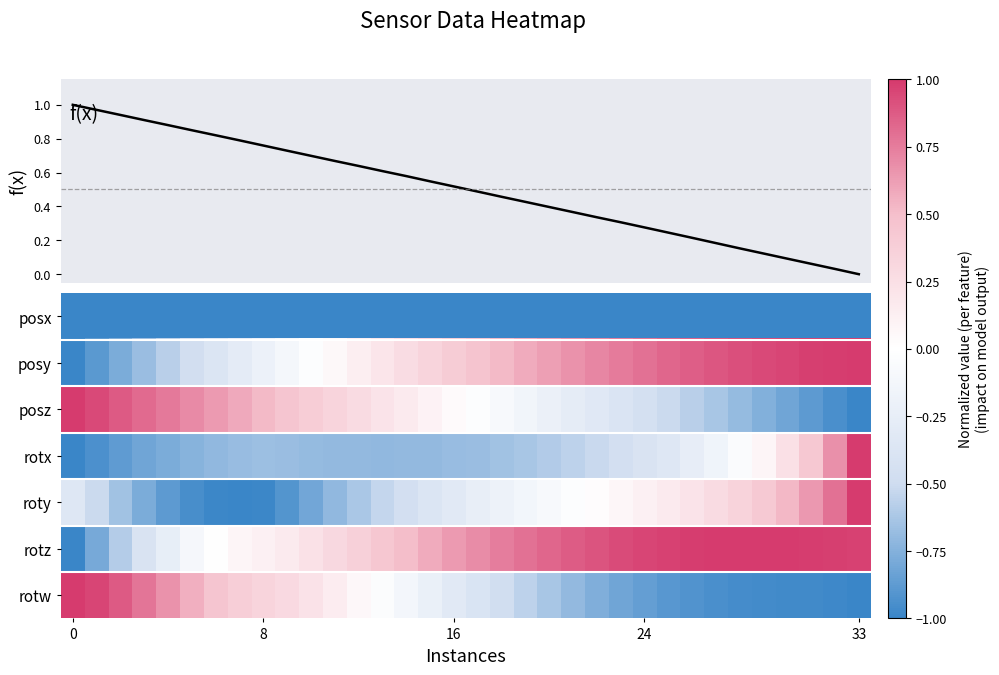

What is the difference between the second highest and minimum values in the posz series?

1.9